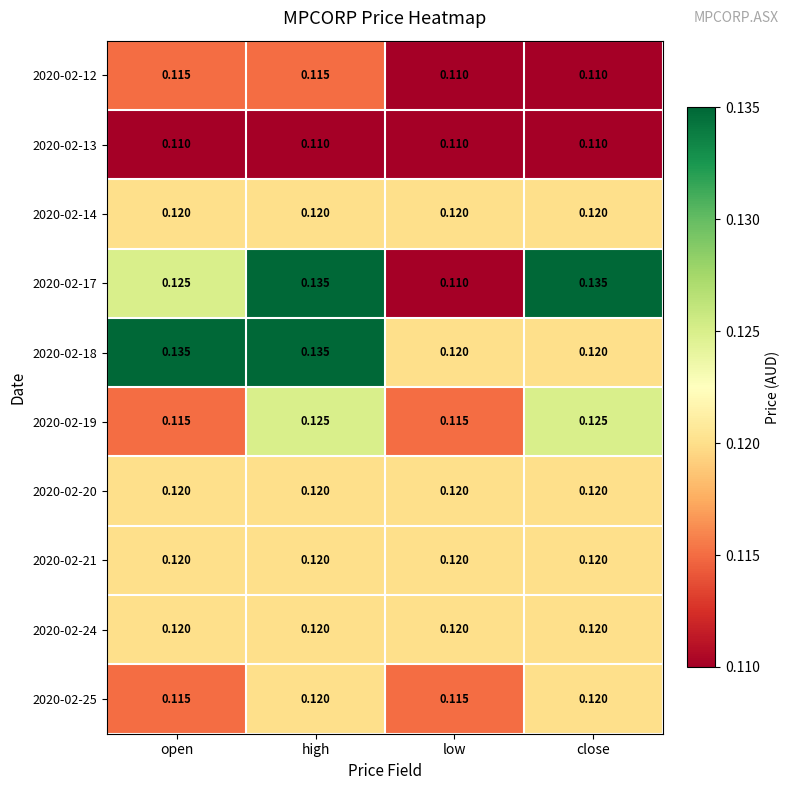

Which label corresponds to the smallest value in the chart?

low